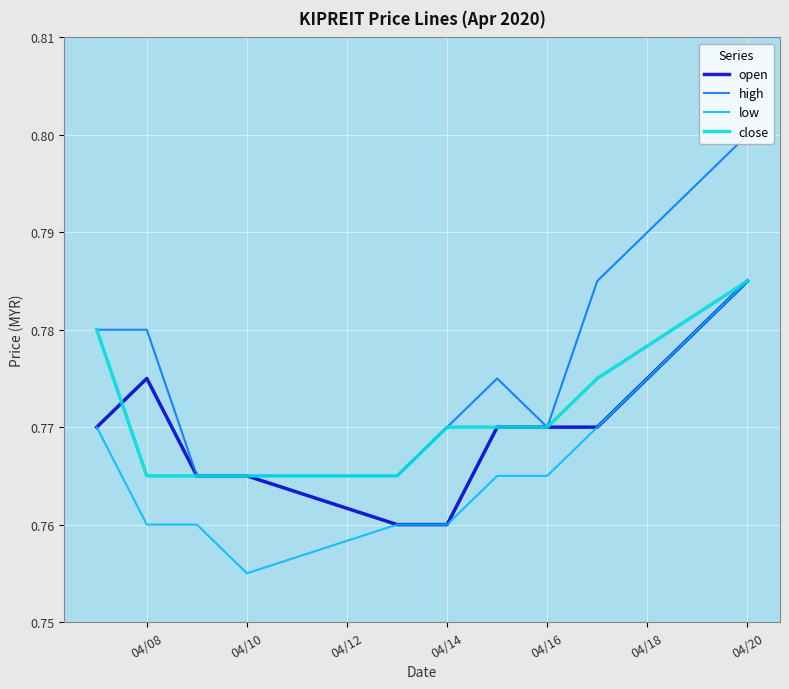

Which series has the largest range (max minus min)?

high